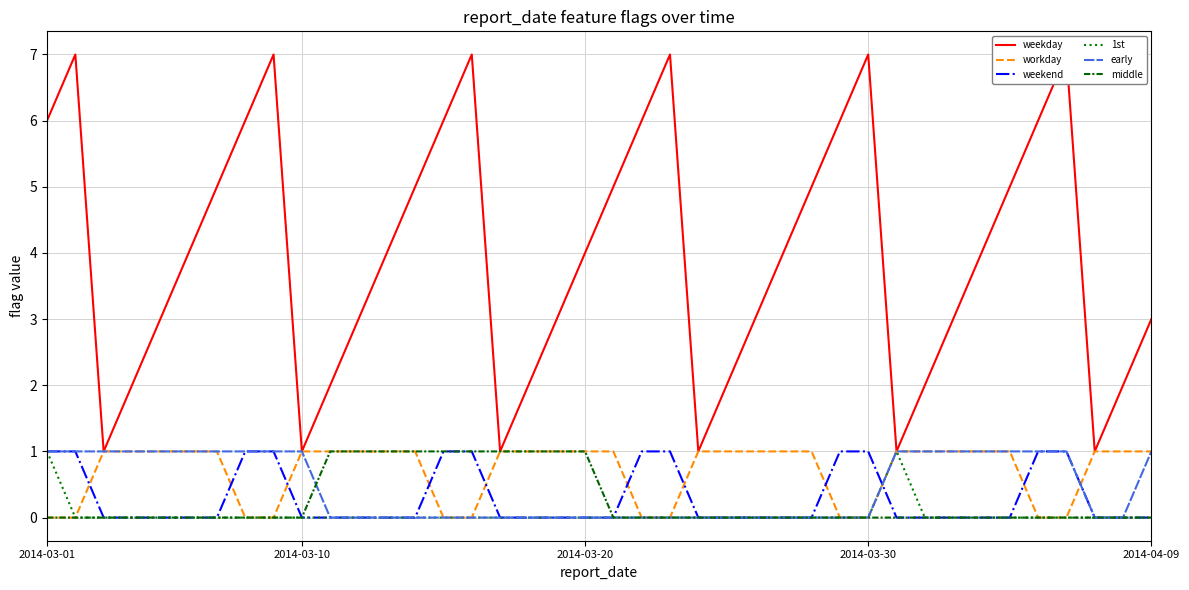

How many positive values does the weekend series have?

12